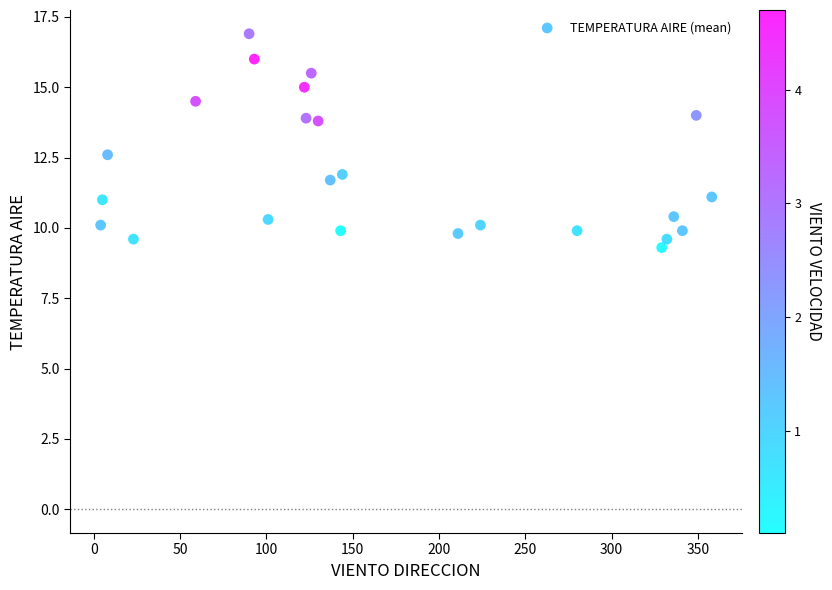

What is the range of Y values (max minus min)?

7.6